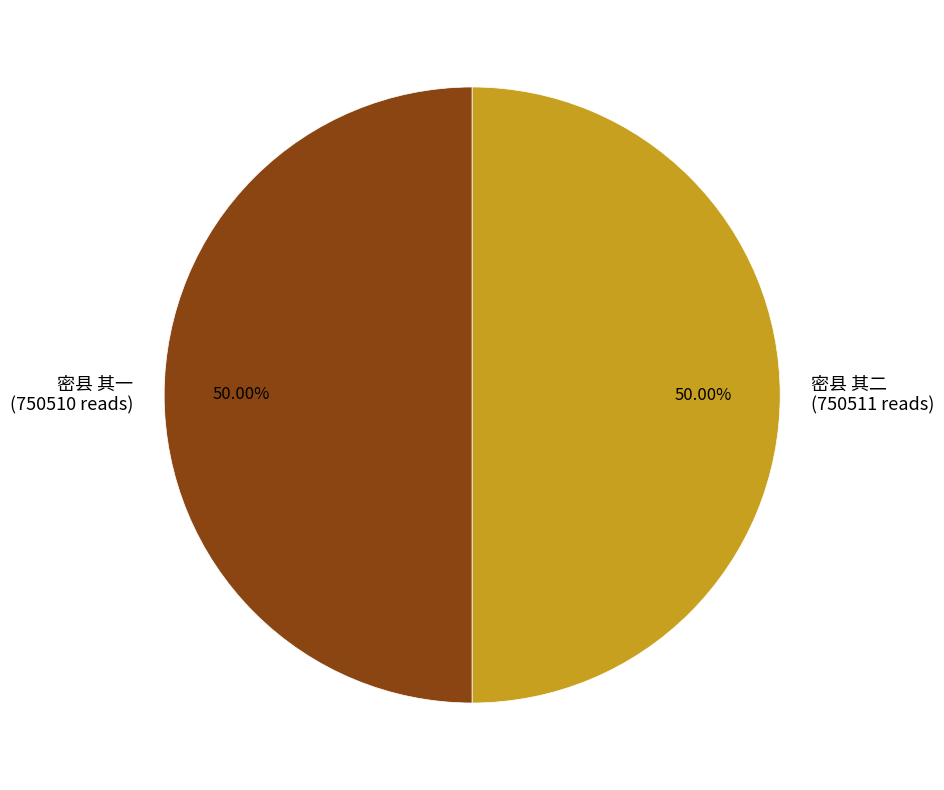

True or false: 密县 其二 accounts for 50% of the total.

True